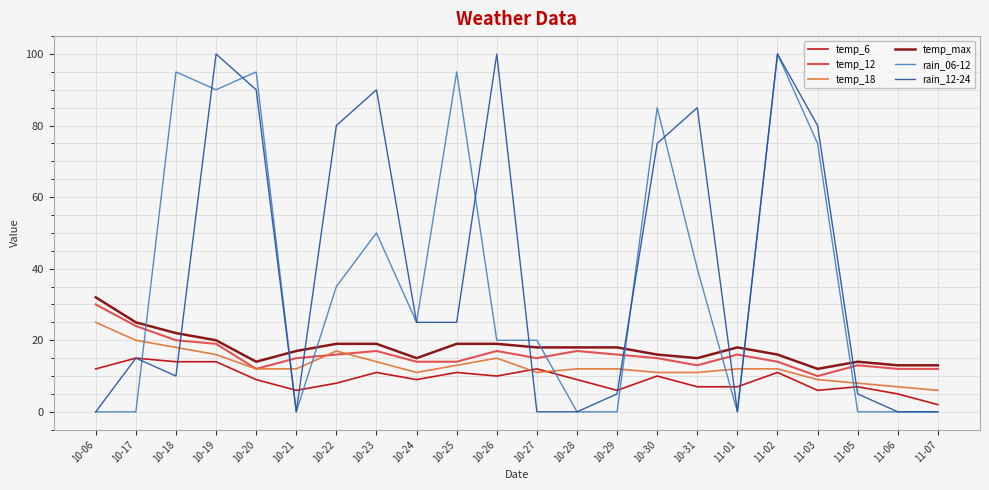

Read the temp_6 value at 10-21, to the nearest 10.

10